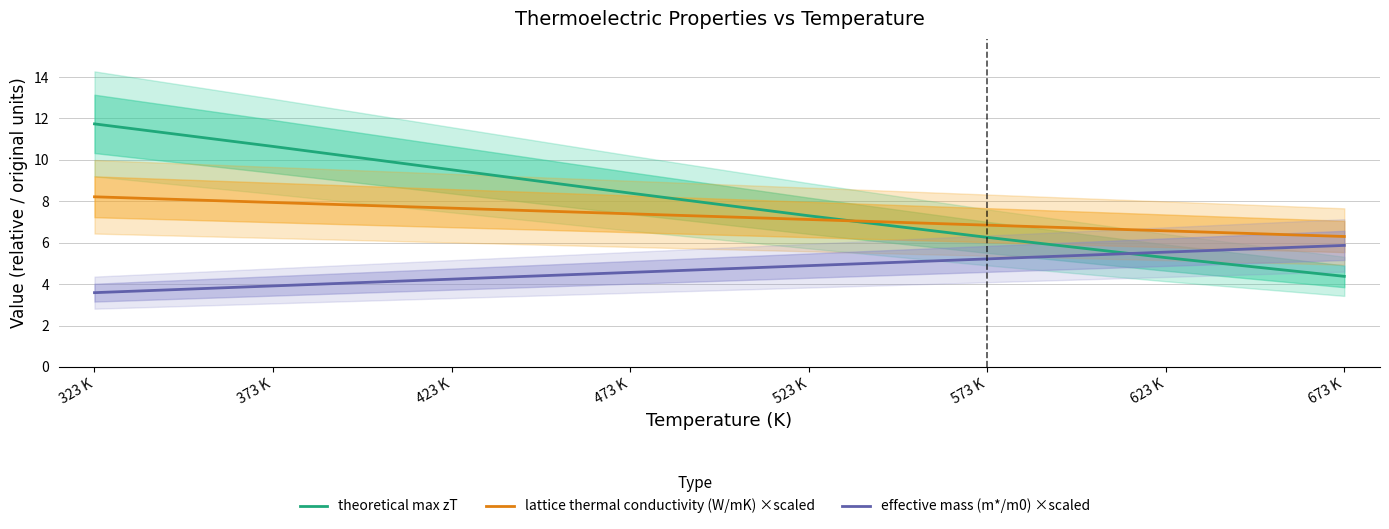

The lattice thermal conductivity (W/mK) ×scaled series shows 13.3 at 323 K. True or false?

False